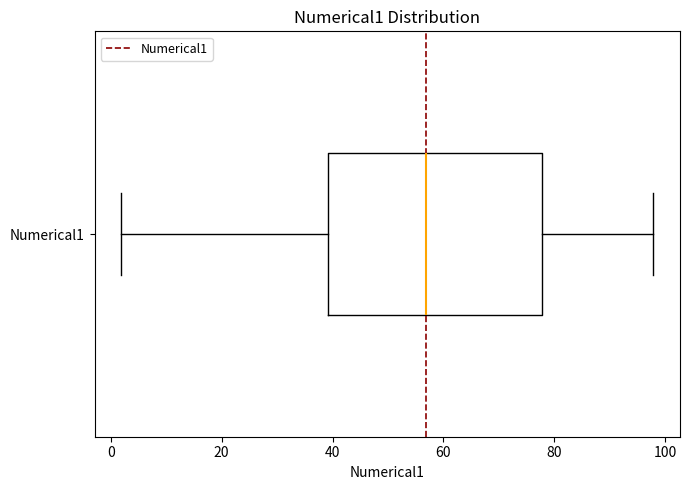

Read this box plot against the x-axis: the position of the median line, the range covered by the box, and the ends of both whiskers. The values are not printed on the chart, so give them approximately, as read against the axis.

median 56, box 40 to 78, whiskers 2 to 98